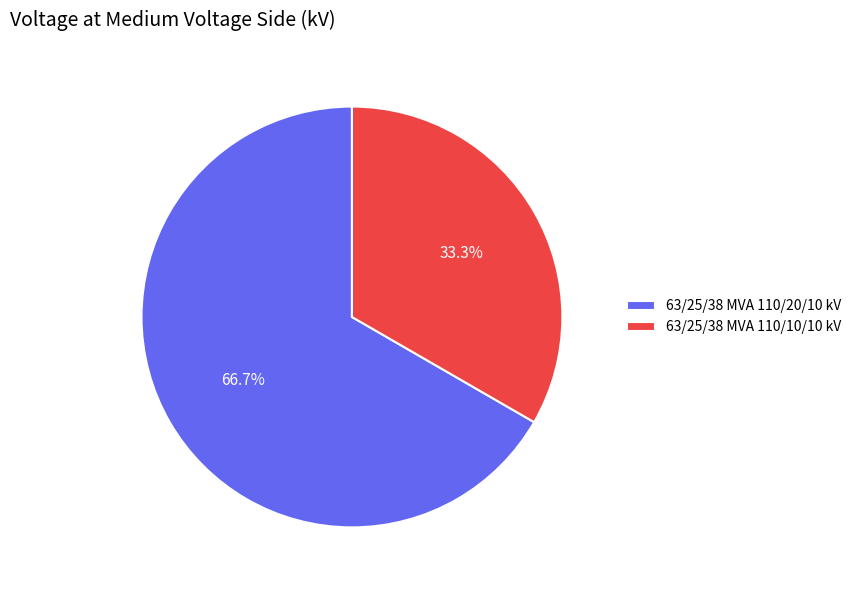

What is the ratio of the value at 63/25/38 MVA 110/10/10 kV to the value at 63/25/38 MVA 110/20/10 kV?

0.5